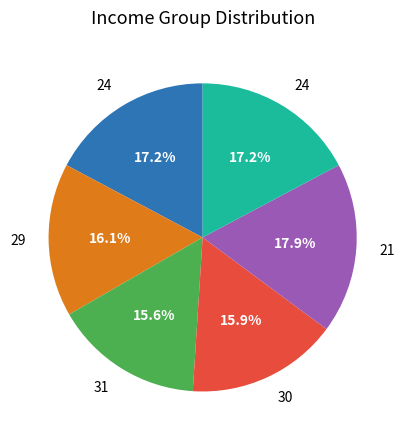

Is there any slice that represents more than half of the pie?

No